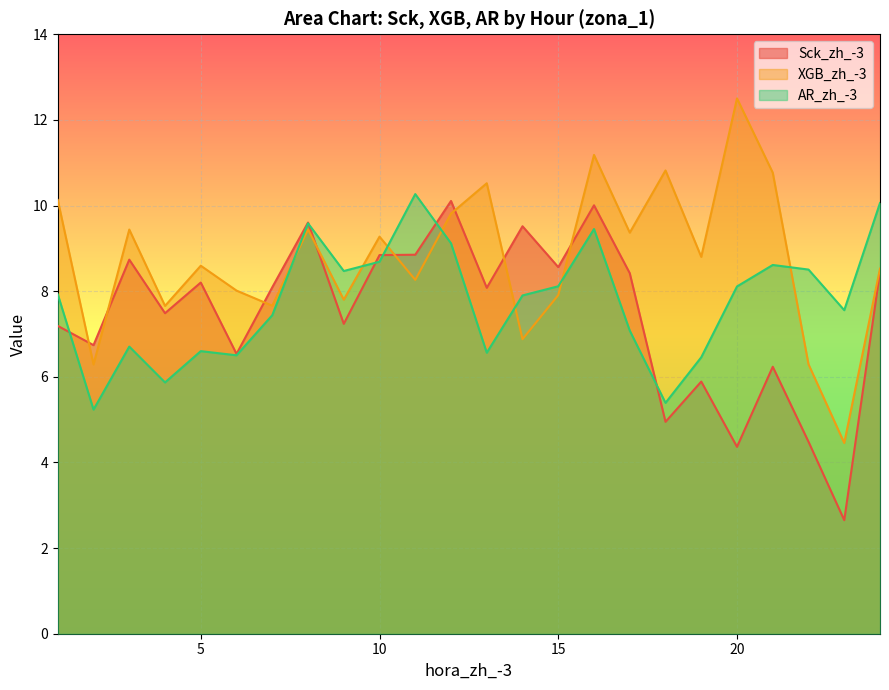

Between 17 and 1, which is larger?

17